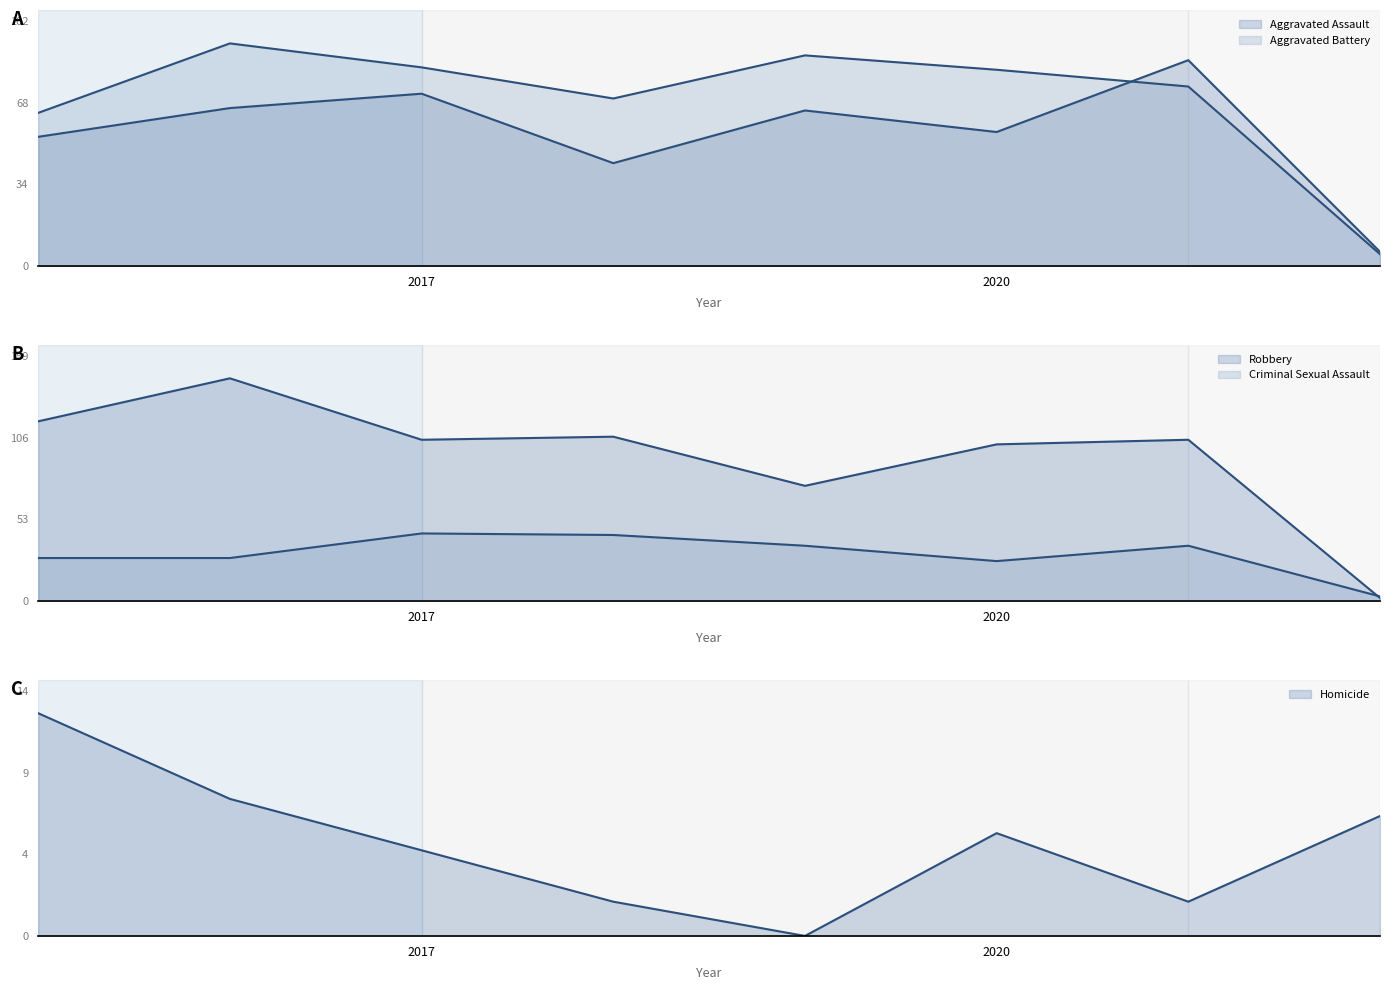

True or false: Aggravated Assault and Criminal Sexual Assault cross at least once.

False